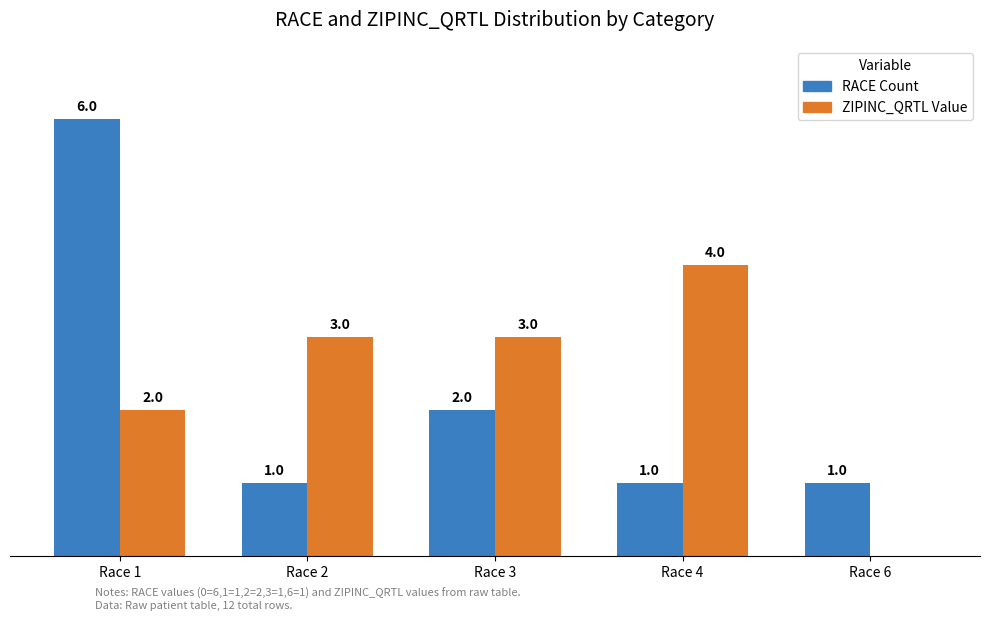

At which label is RACE Count closest to 3?

Race 3